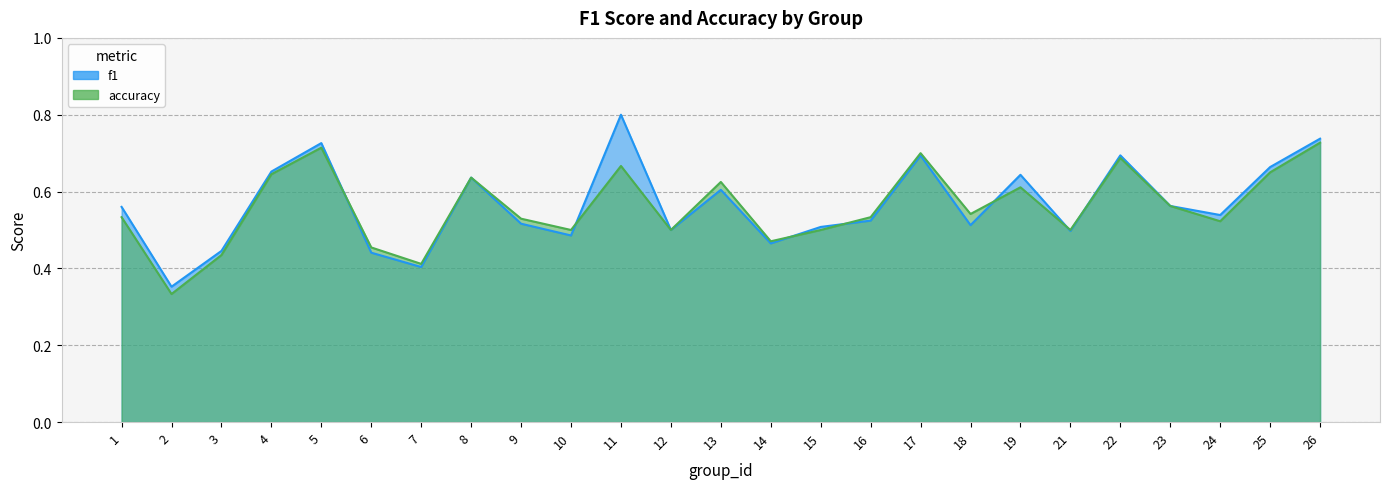

Where is accuracy nearest to the value 0?

2